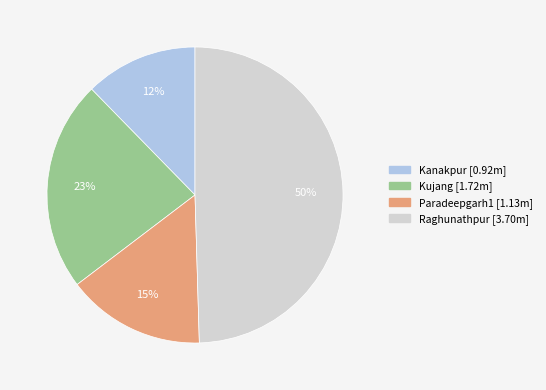

What percentage is the Paradeepgarh1 slice, to the nearest percent?

15%